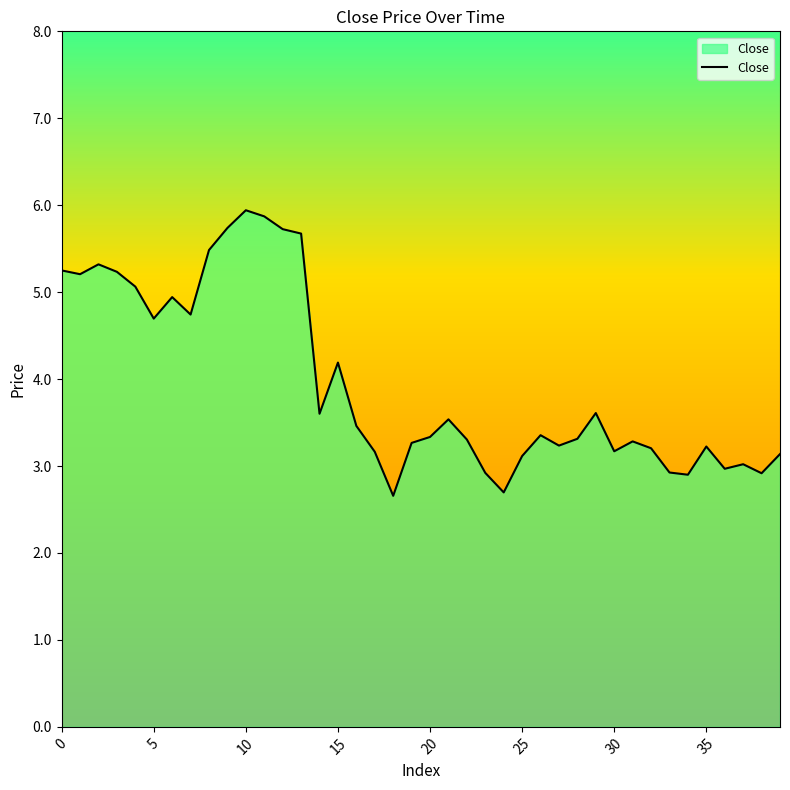

What is the minimum value shown in the chart?

2.7